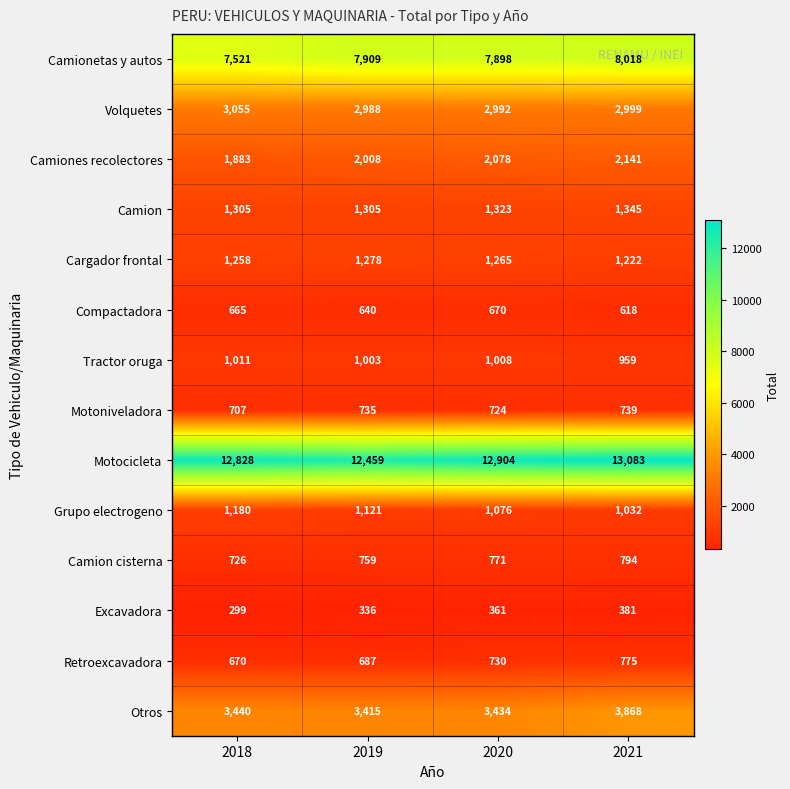

What is the smallest value displayed?

299